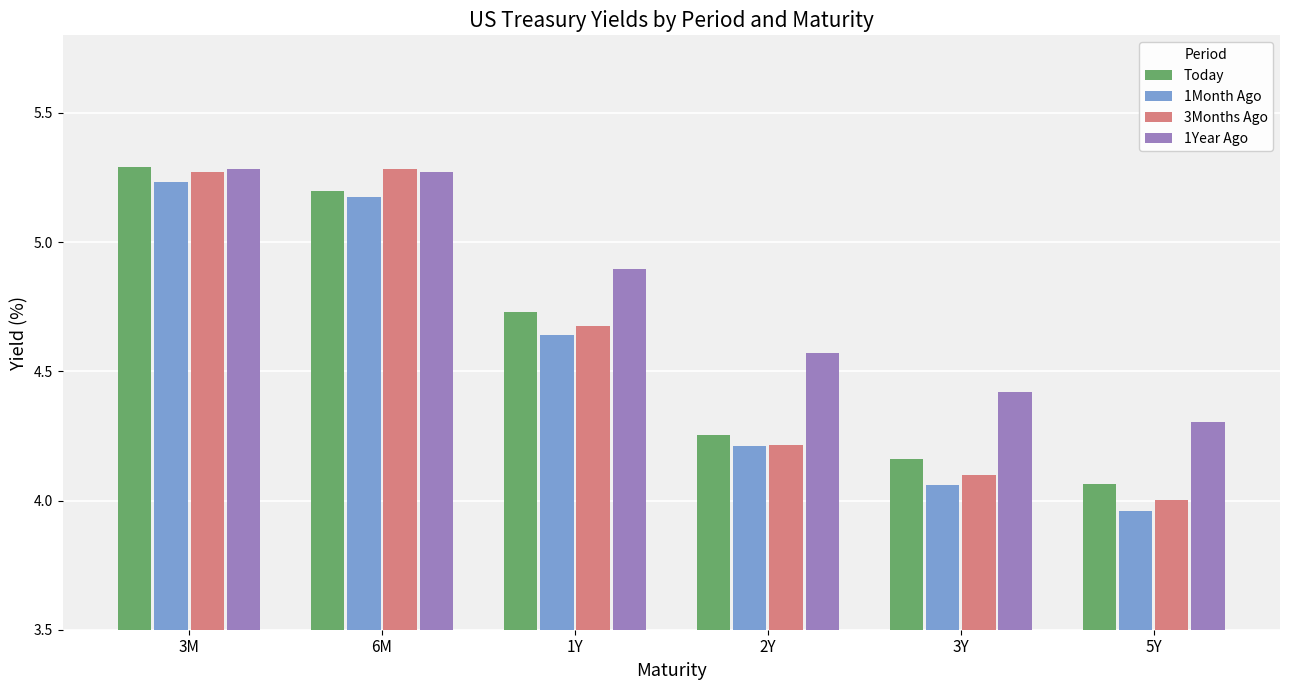

List the labels in order of 1Month Ago value, largest first.

3M, 6M, 1Y, 2Y, 3Y, 5Y